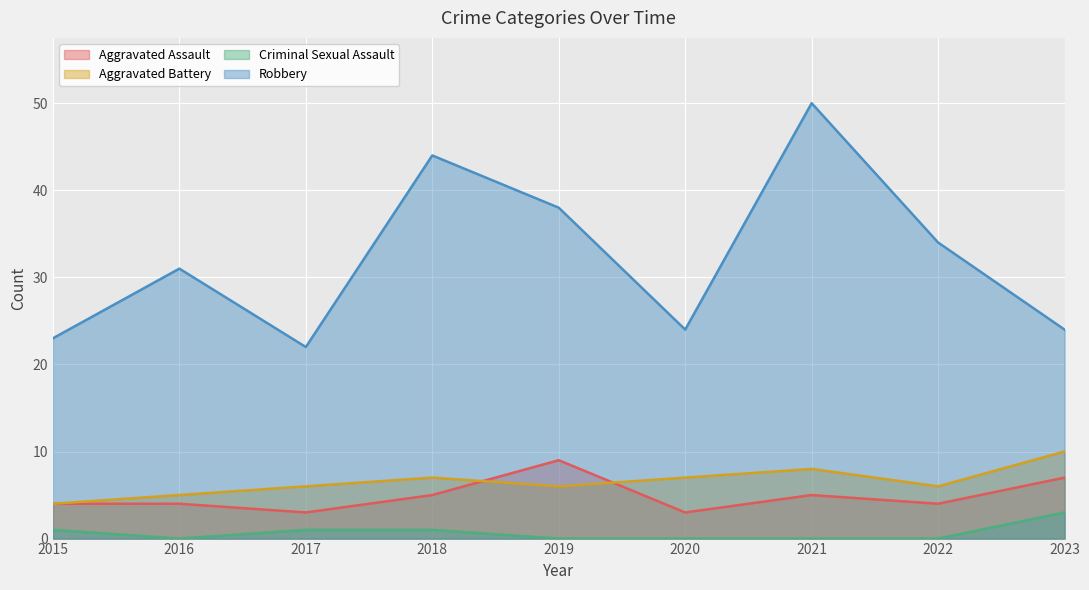

At which category is the sum across all series the highest?

2021